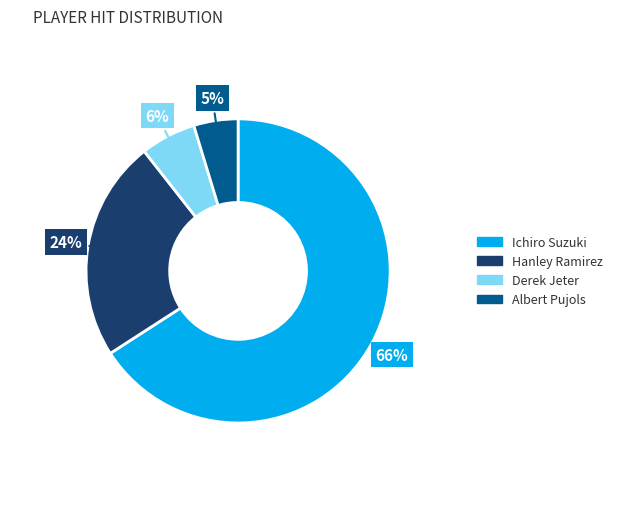

To the nearest percent, what percentage of the pie is Albert Pujols?

5%